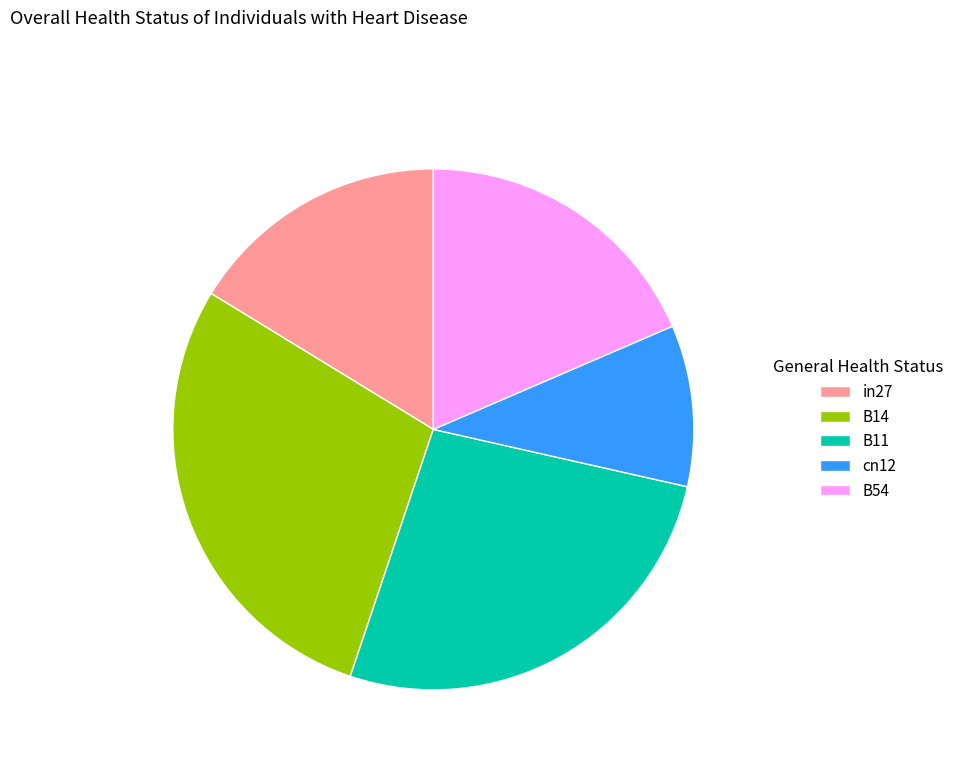

Is it true that cn12 is 10% of the pie?

True